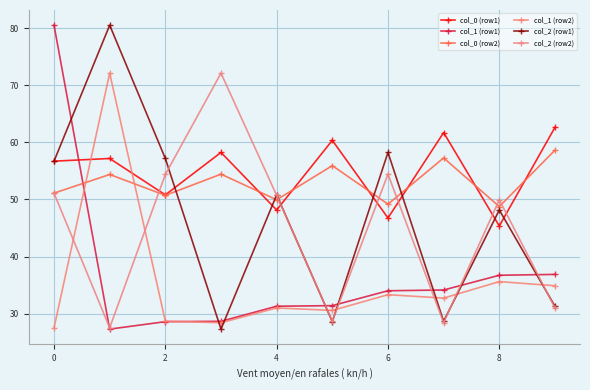

Reading left to right, what are all the values shown in this chart?

col_0 (row1): 56.7	57.2	50.8	58.2	48.2	60.3	46.8	61.7	45.4	62.6
col_1 (row1): 80.5	27.3	28.6	28.7	31.3	31.4	34.0	34.1	36.7	36.9
col_0 (row2): 51.1	54.4	50.7	54.4	49.9	55.9	49.2	57.3	48.7	58.6
col_1 (row2): 27.5	72.1	28.7	28.4	31.0	30.6	33.3	32.7	35.6	34.9
col_2 (row1): 56.7	80.5	57.2	27.3	50.8	28.6	58.2	28.7	48.2	31.3
col_2 (row2): 51.1	27.5	54.4	72.1	50.7	28.7	54.4	28.4	49.9	31.0